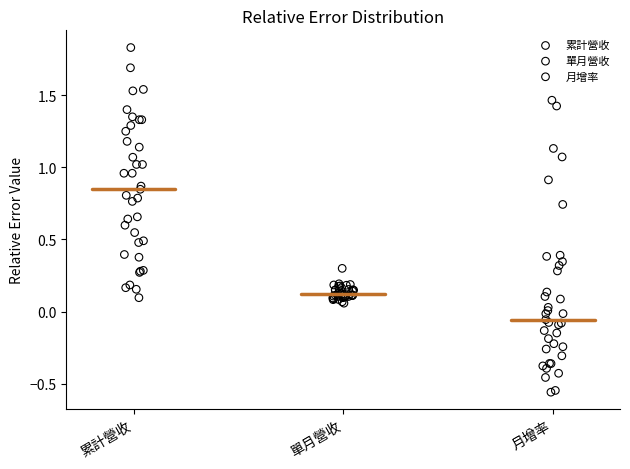

What are all the series names shown in the legend?

累計營收, 單月營收, 月增率